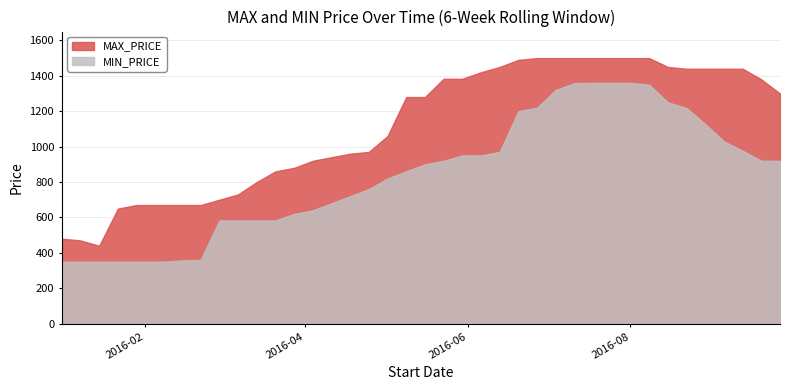

The MAX_PRICE series shows 1745.1 at 2016-05-09. True or false?

False